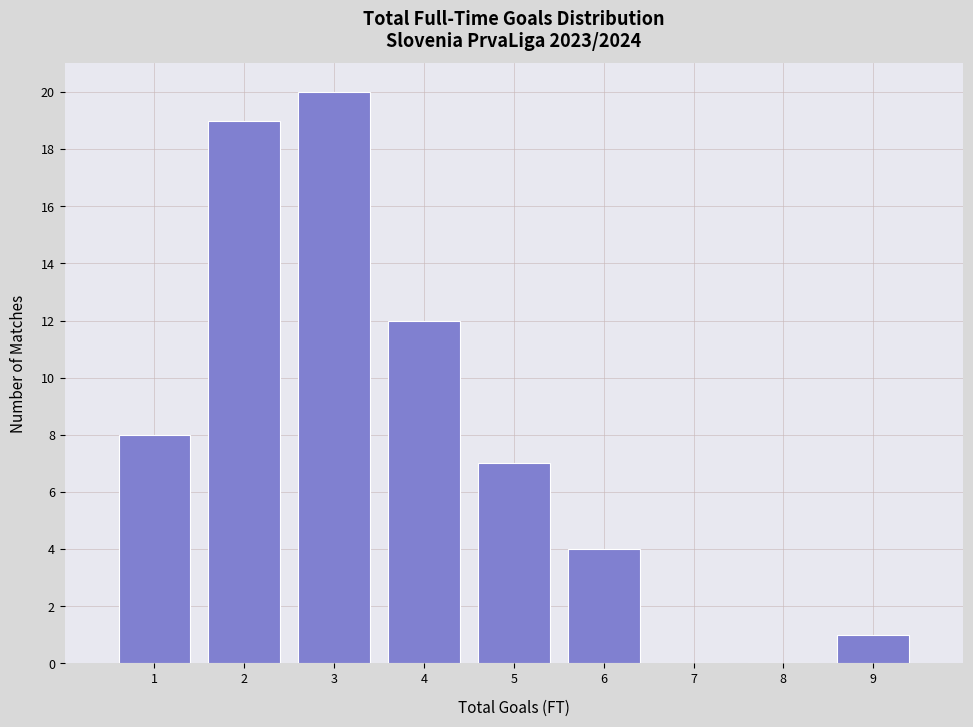

Over which range of the x-axis is the bar tallest?

2.5 to 3.5